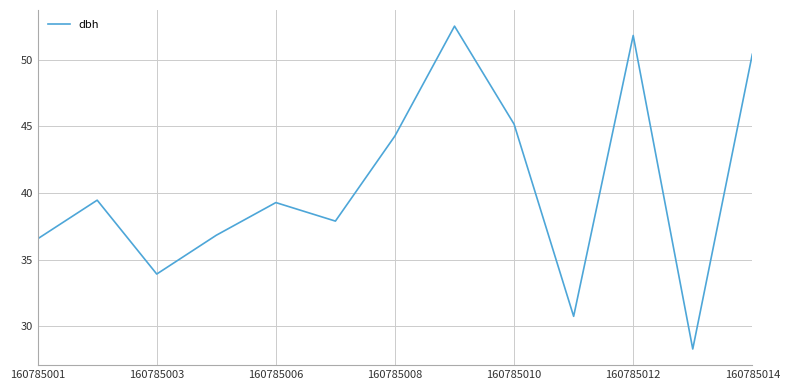

What is the difference between the maximum and minimum values?

24.2